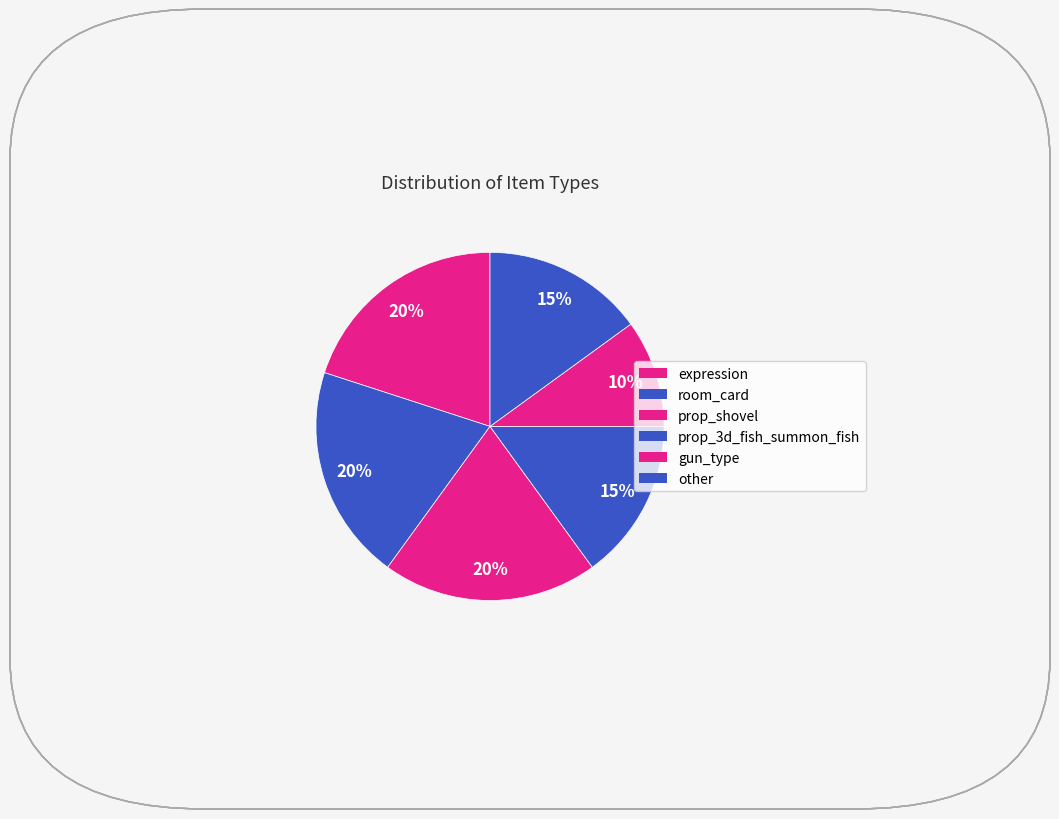

Is there any slice that represents more than half of the pie?

No